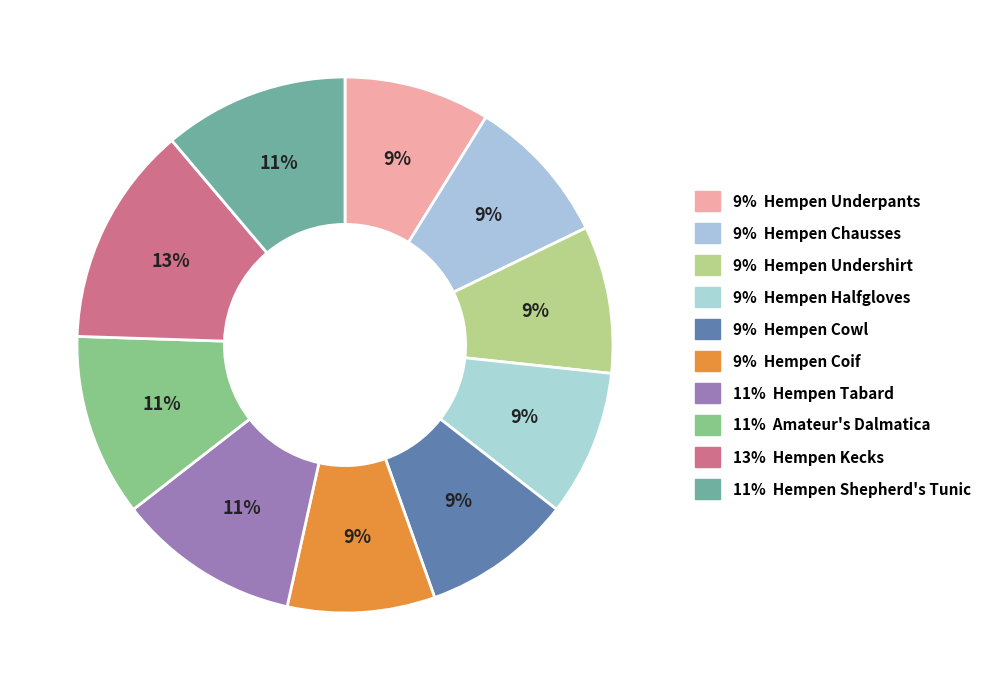

How many segments does this pie chart have?

10